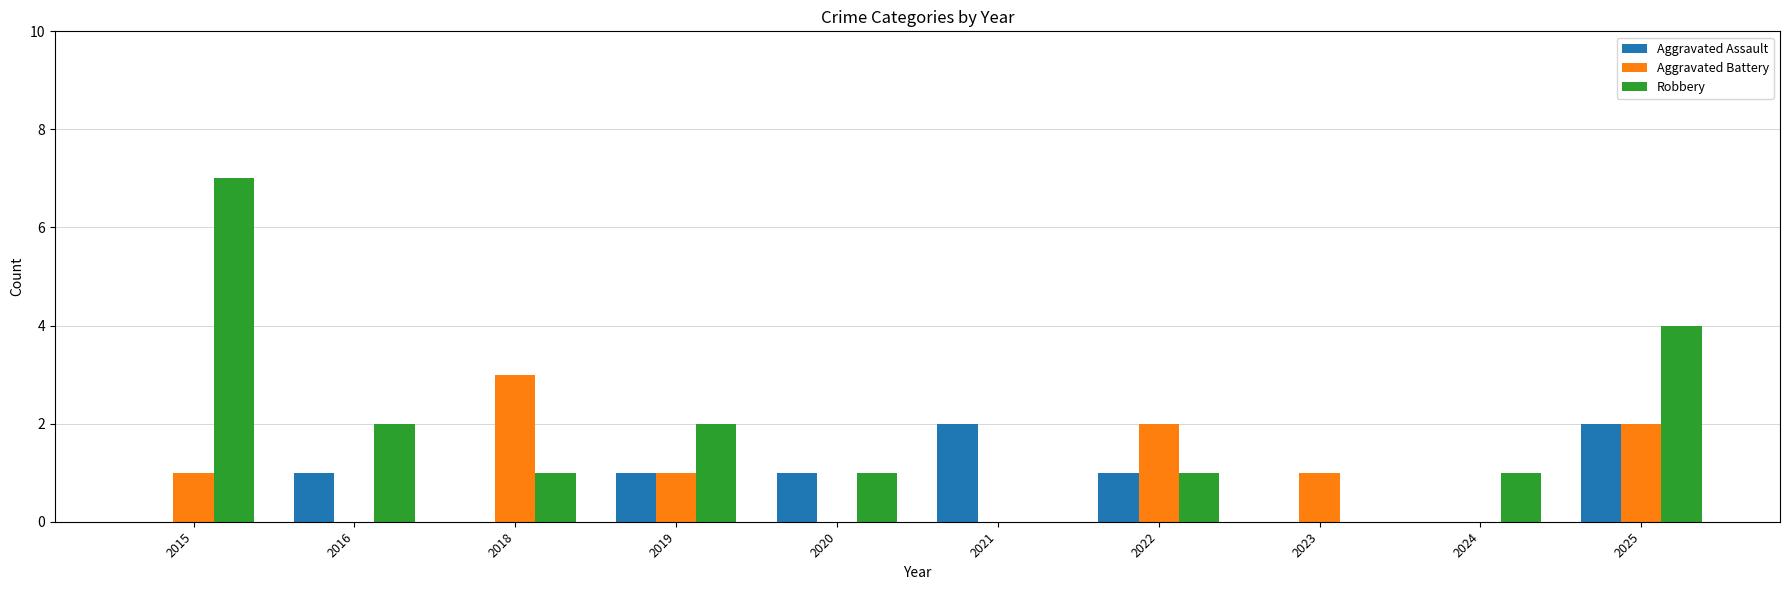

What is the sum of all Aggravated Battery values?

10